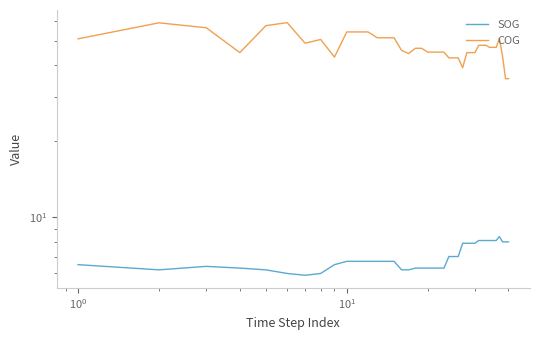

Which series has the largest total across all categories?

COG